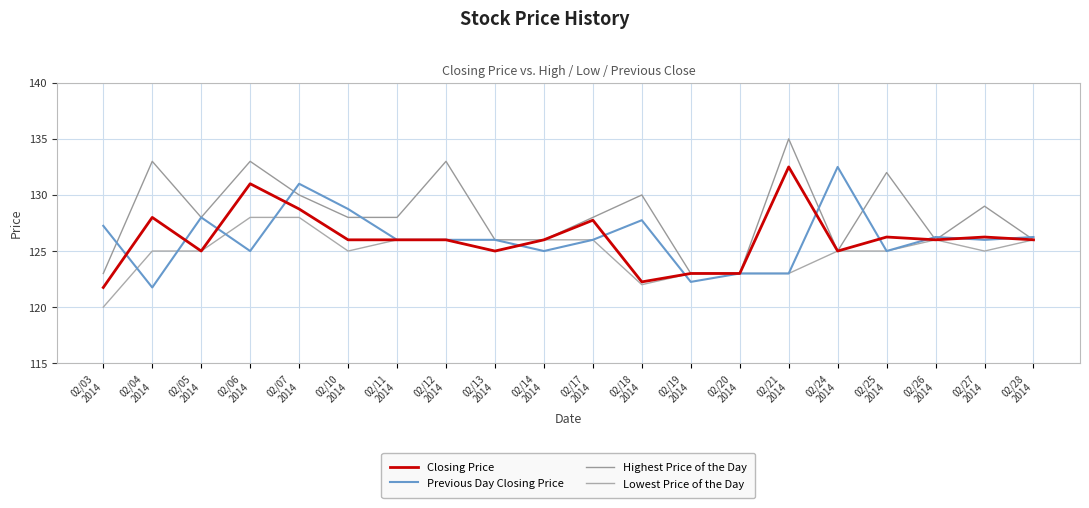

True or false: Closing Price has more than 1 interior local peaks.

True